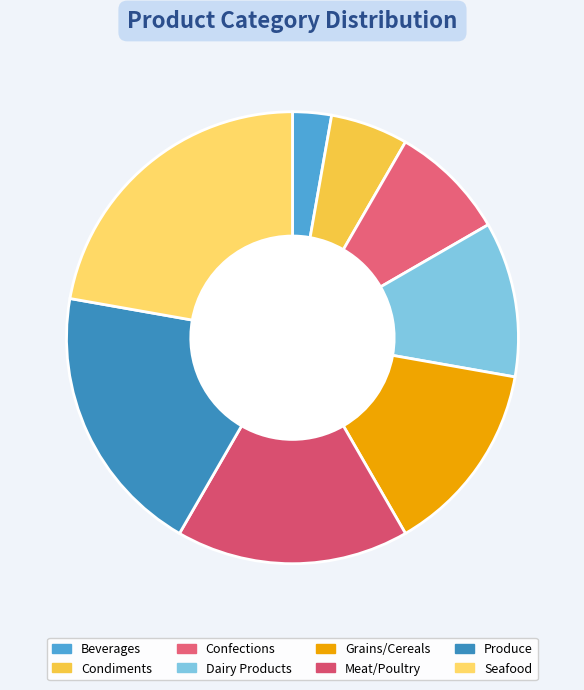

What is the smallest slice in the pie chart?

Beverages